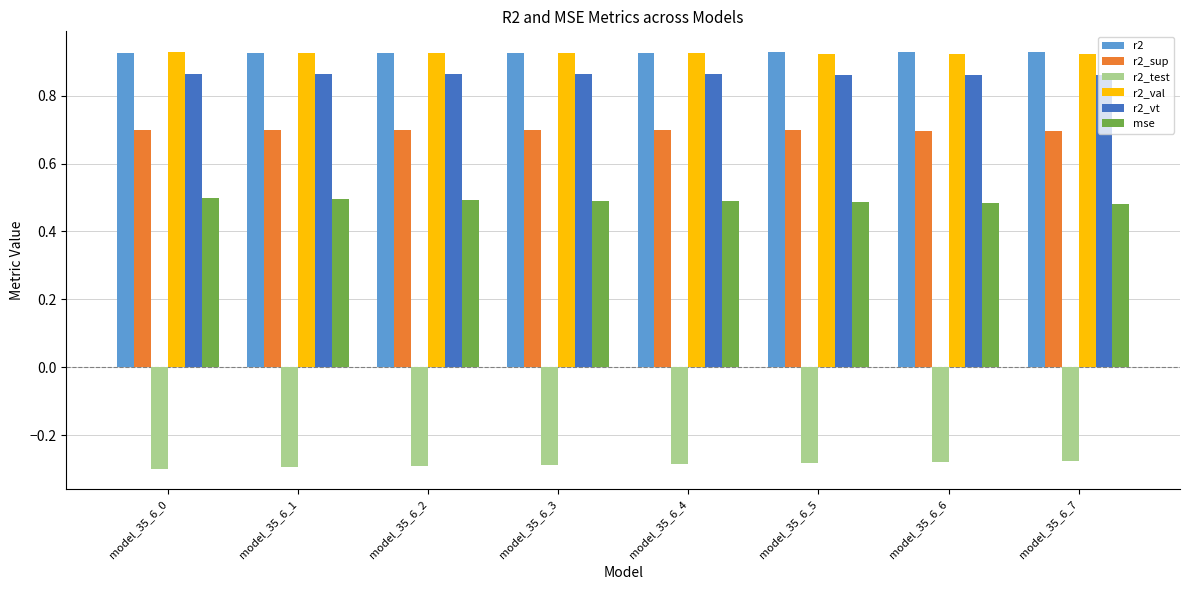

At how many categories does at least one series exceed 0?

8